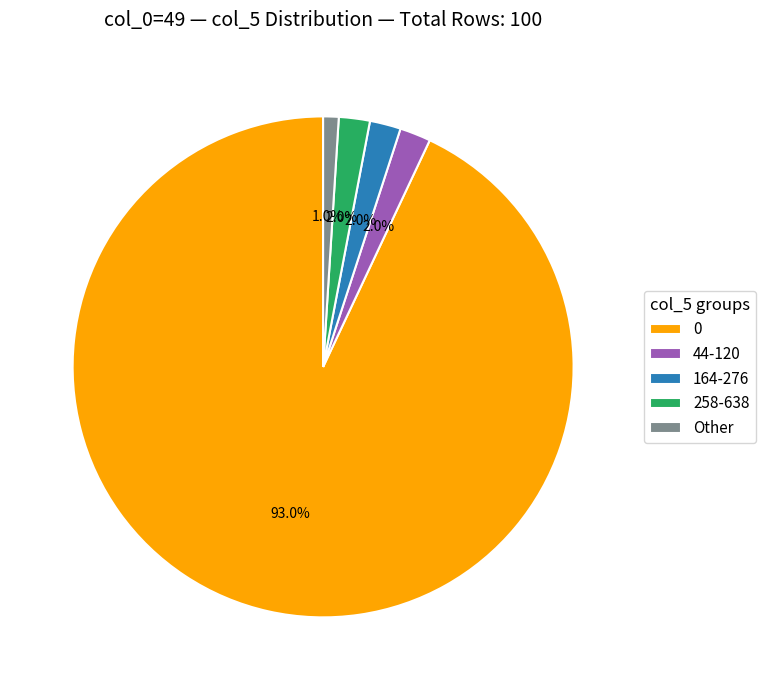

Combined, what portion of the pie is 164-276 and 258-638?

4.0%